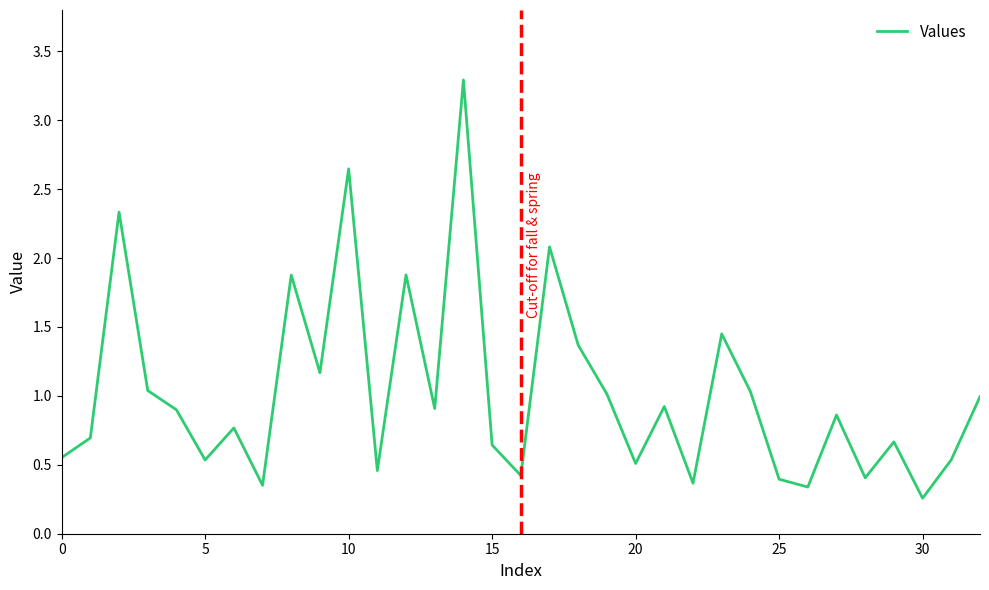

What is the greatest value displayed?

3.3